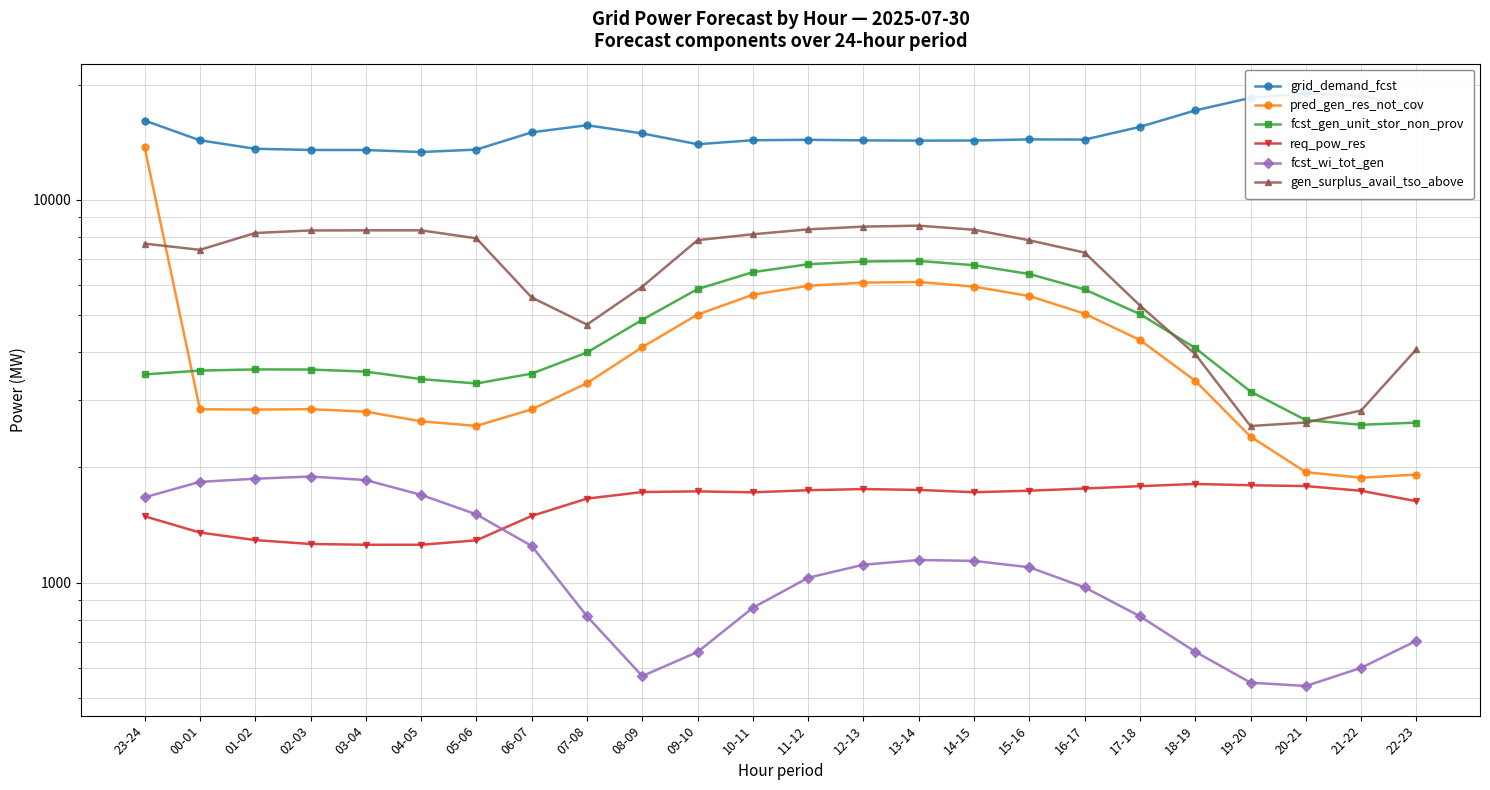

How many interior local peaks does the fcst_wi_tot_gen series have?

2